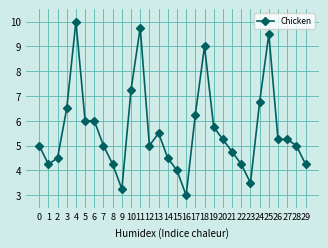

What is the average value?

5.6